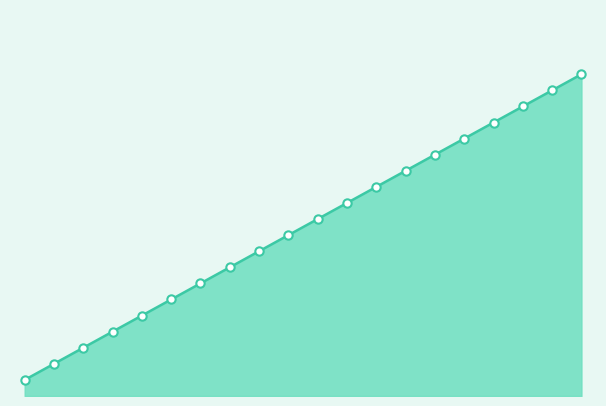

True or false: there are more than 1 points higher than both neighbors.

False